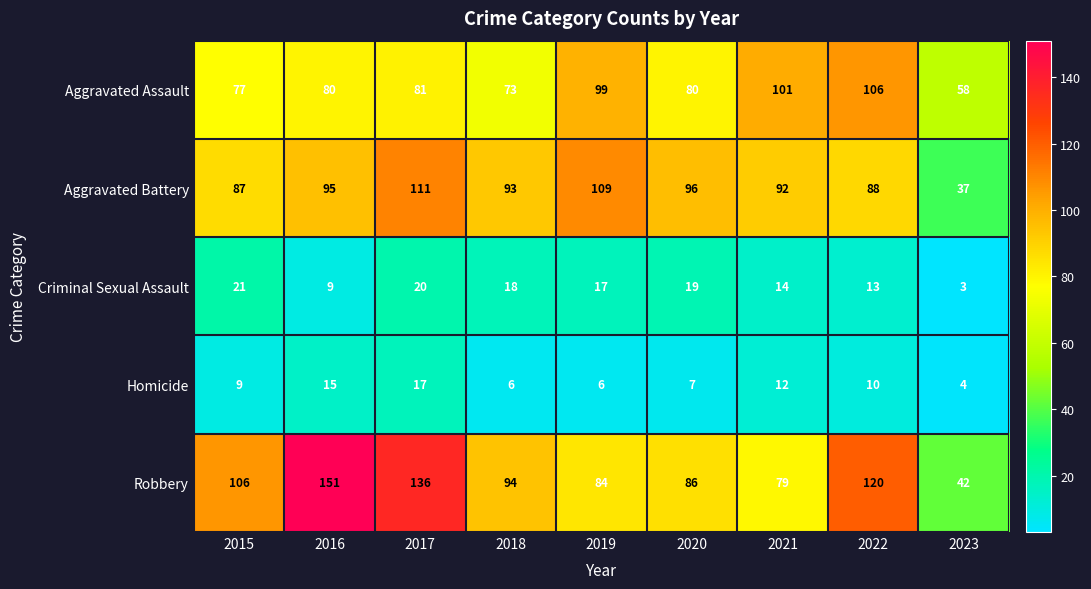

At 2020, list the series in order from largest to smallest.

Aggravated Battery, Robbery, Aggravated Assault, Criminal Sexual Assault, Homicide